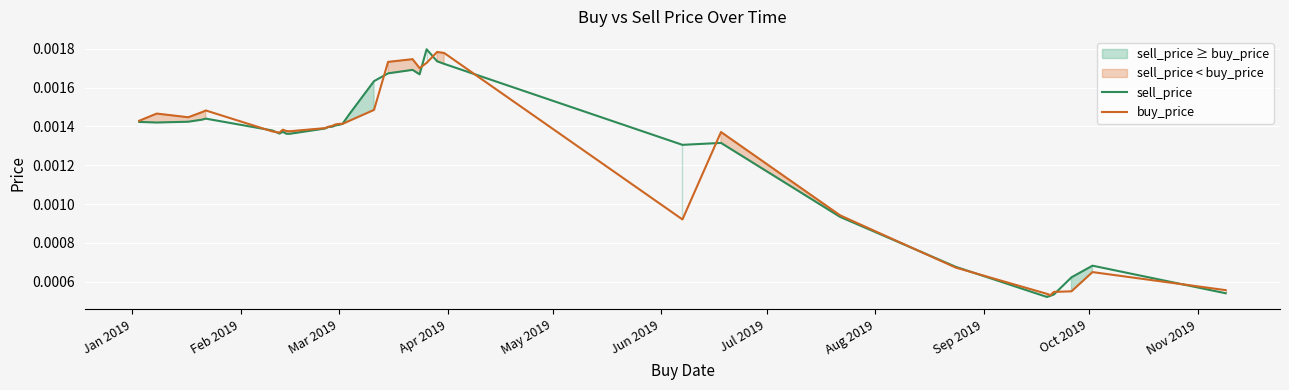

Where is the first local maximum for buy_price?

Feb 2019